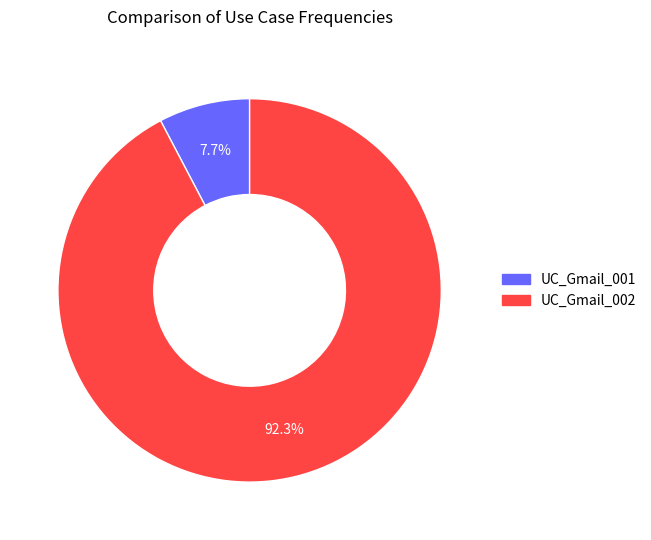

Between UC_Gmail_002 and UC_Gmail_001, which is larger?

UC_Gmail_002